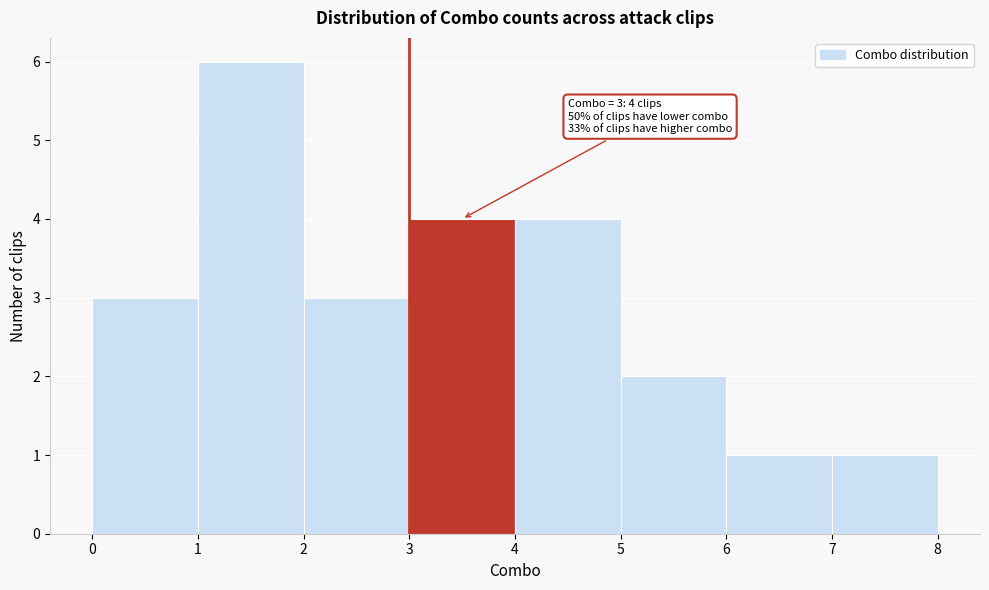

Which range on the x-axis has the tallest bar?

1 to 2